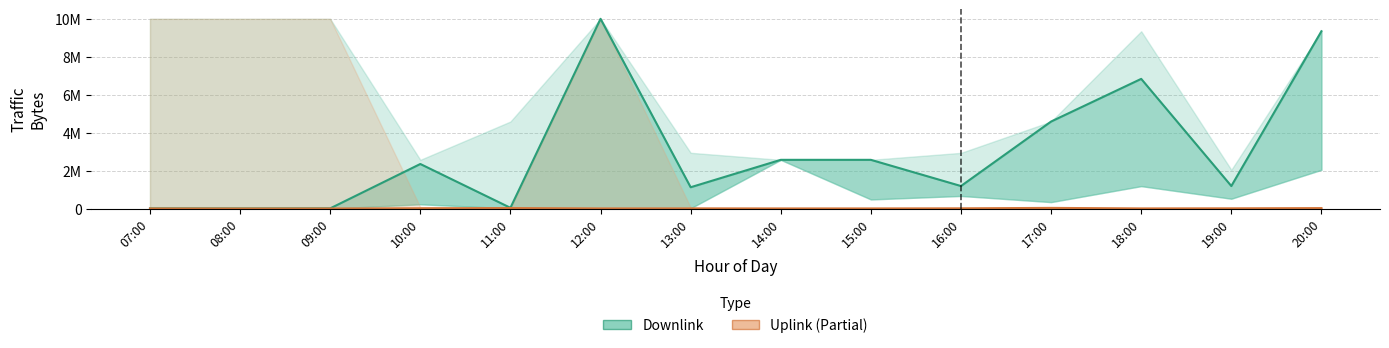

True or false: Uplink (Partial) and Downlink (Estimate) cross at least once.

False